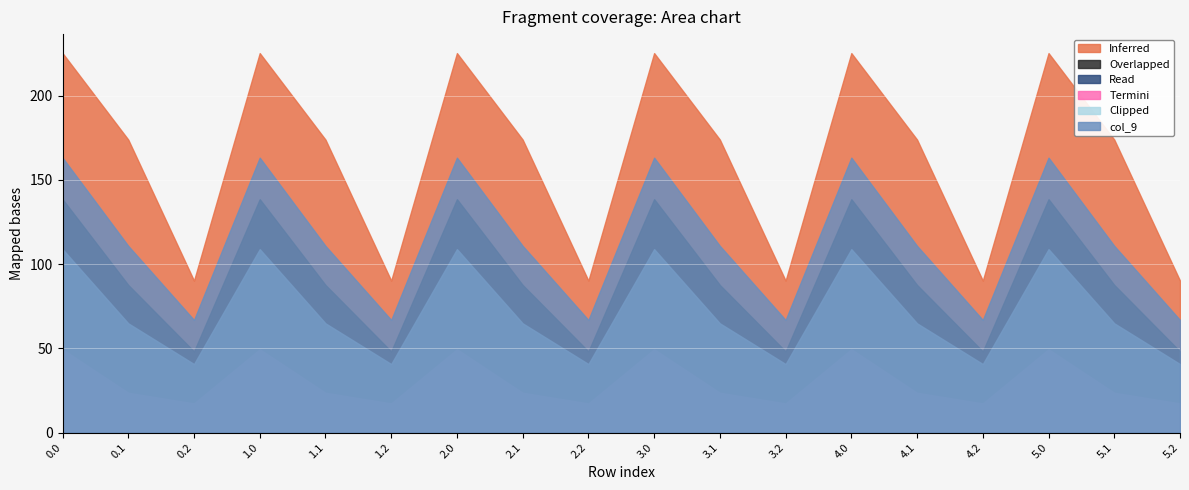

What position from the left is 2.2?

9